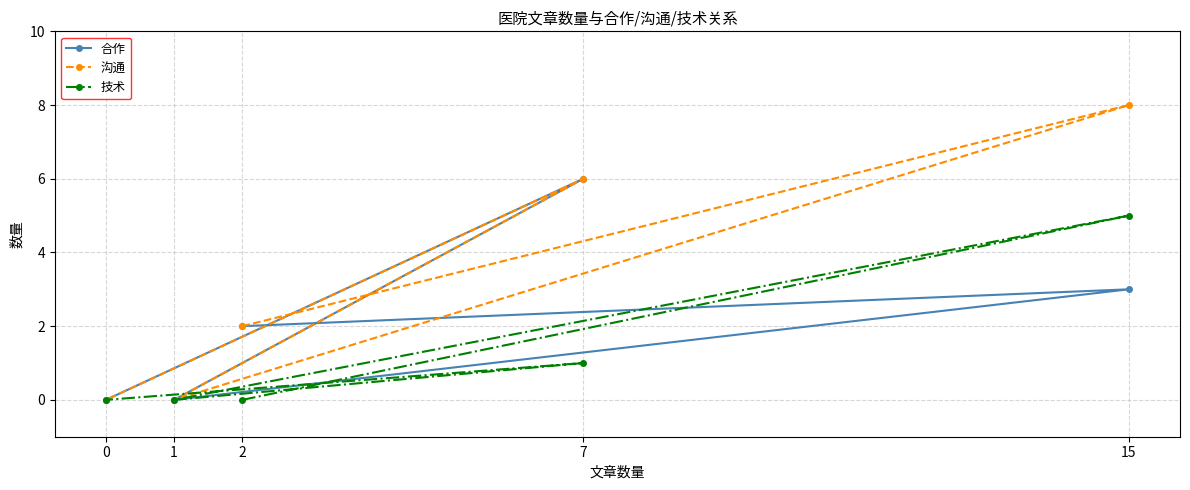

What is the difference between the highest and lowest values at 2?

2